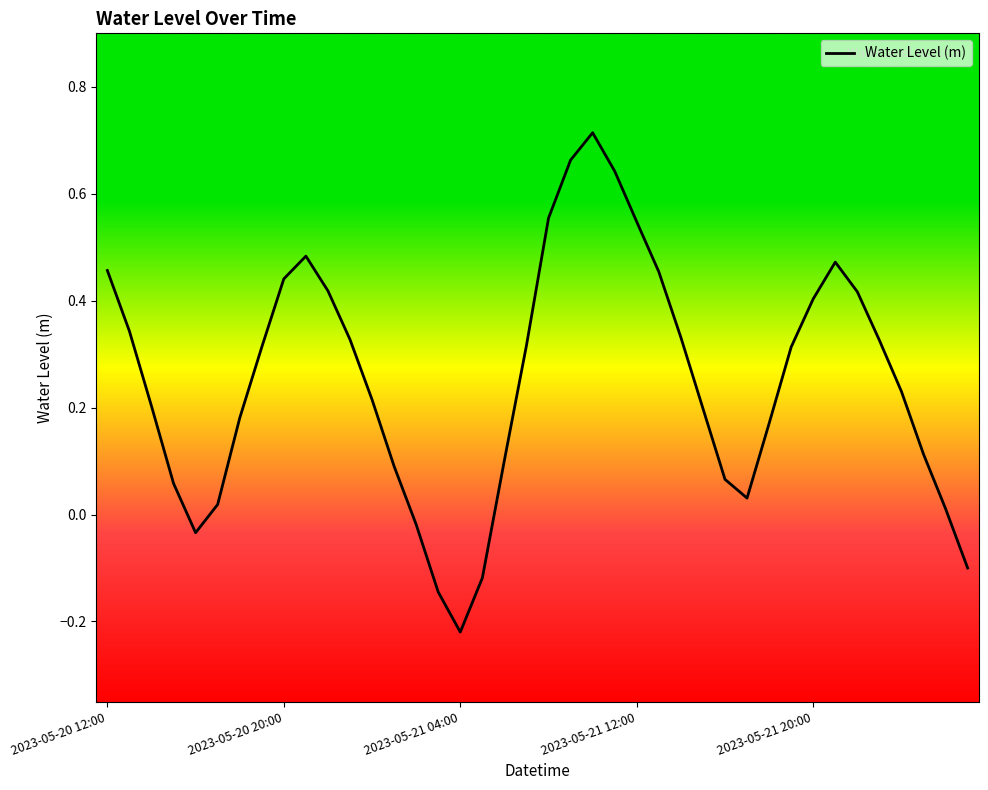

What is the minimum value shown in the chart?

-0.2